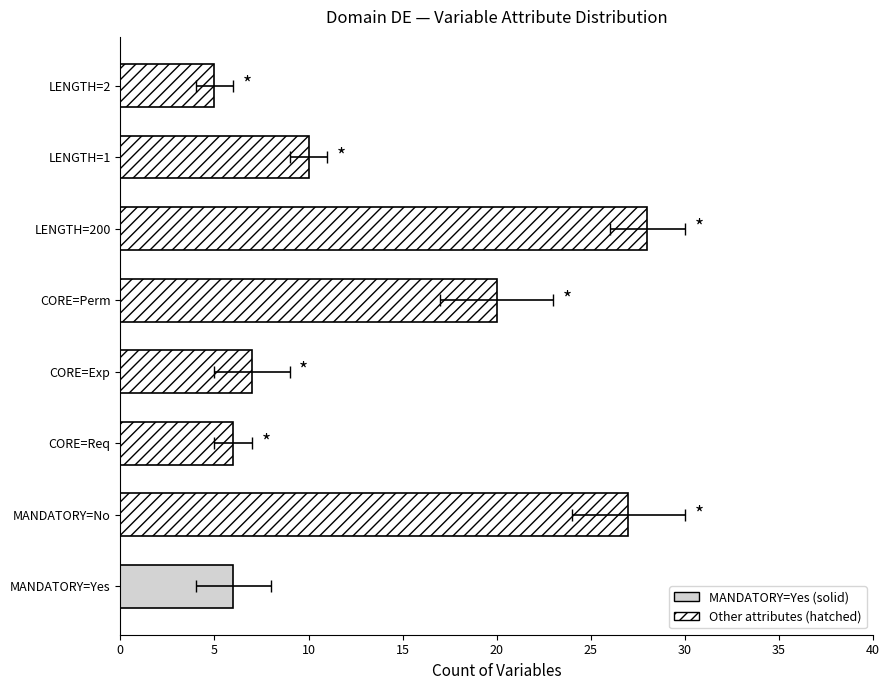

How many values exceed 10?

3